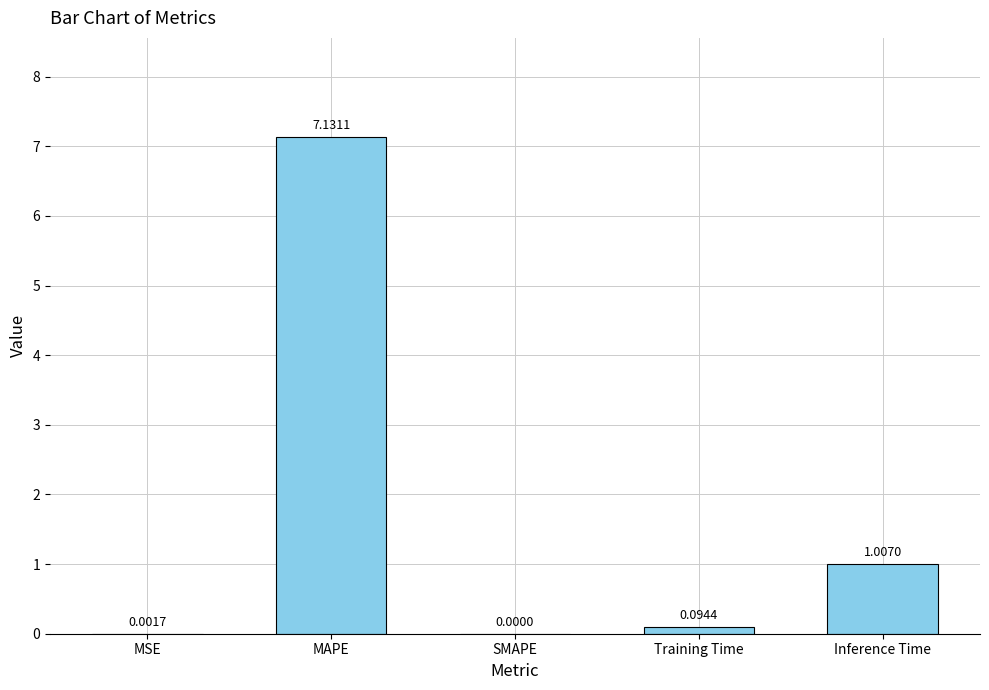

Between SMAPE and Inference Time, which is larger?

Inference Time